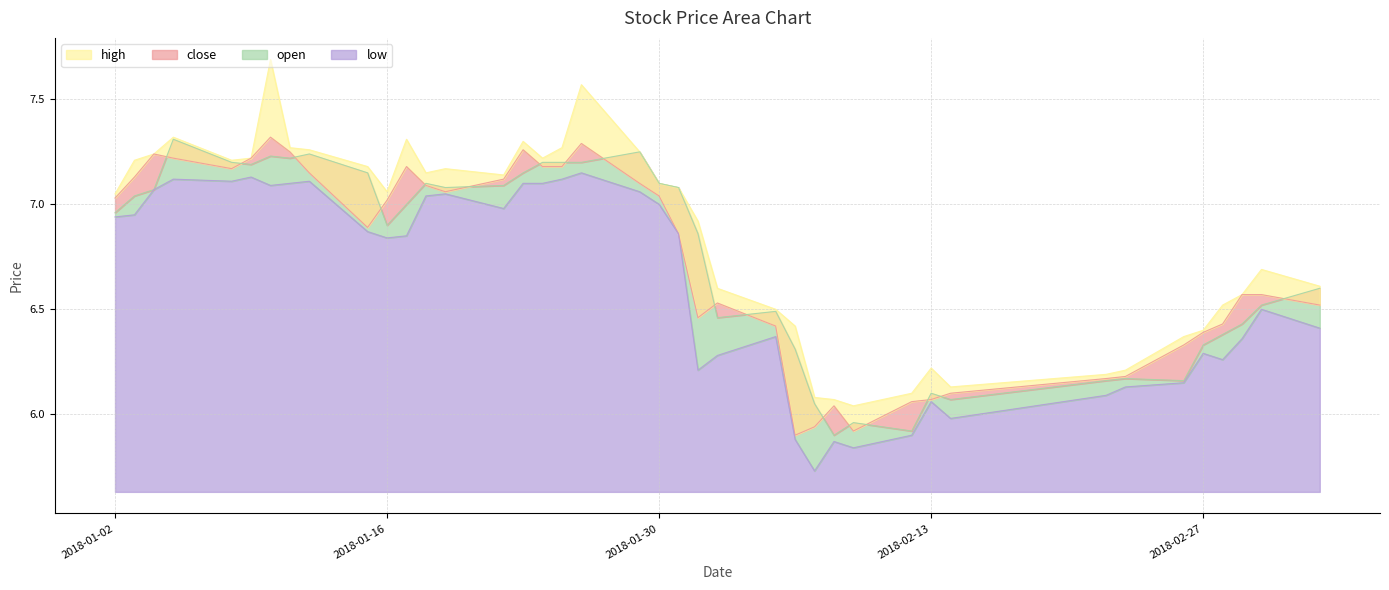

What is the highest value of the low series?

7.2